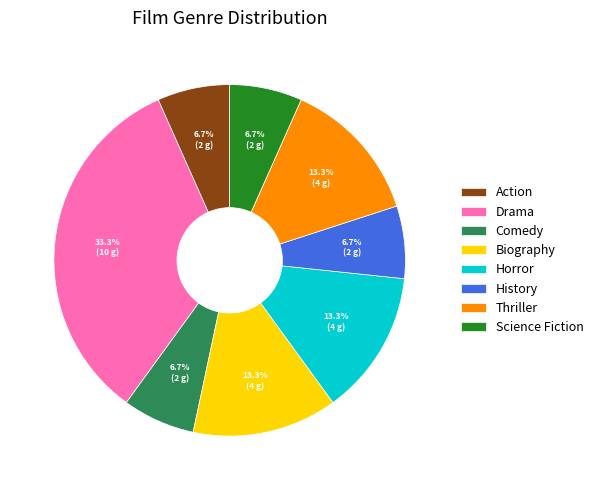

What is the ratio of the value at Action to the value at Science Fiction?

1.0